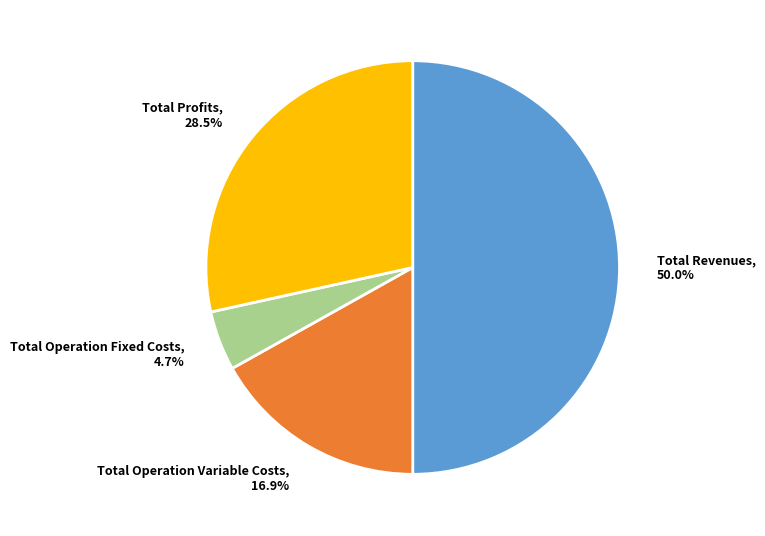

Does Total Operation Fixed Costs represent more than half of the total?

No